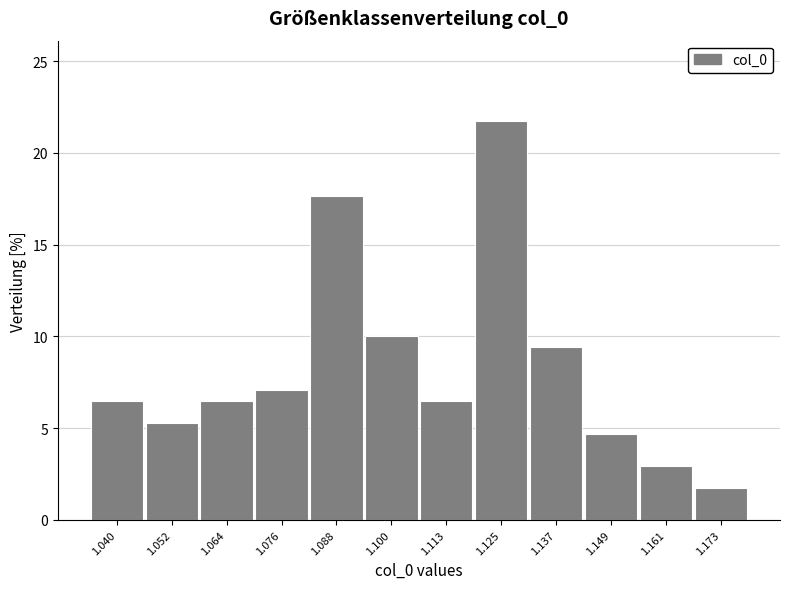

Reading left to right, extract all data points from this chart.

1.040=6.5	1.052=5.3	1.064=6.5	1.076=7.1	1.088=17.6	1.100=10.0	1.113=6.5	1.125=21.8	1.137=9.4	1.149=4.7	1.161=2.9	1.173=1.8